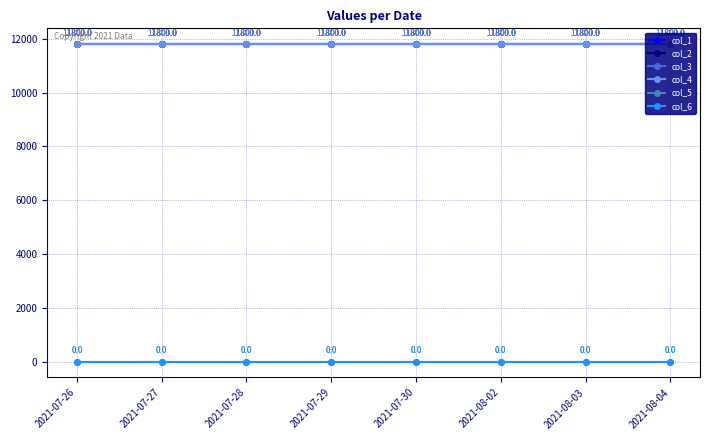

True or false: col_1 has more than 1 points higher than both neighbors.

False